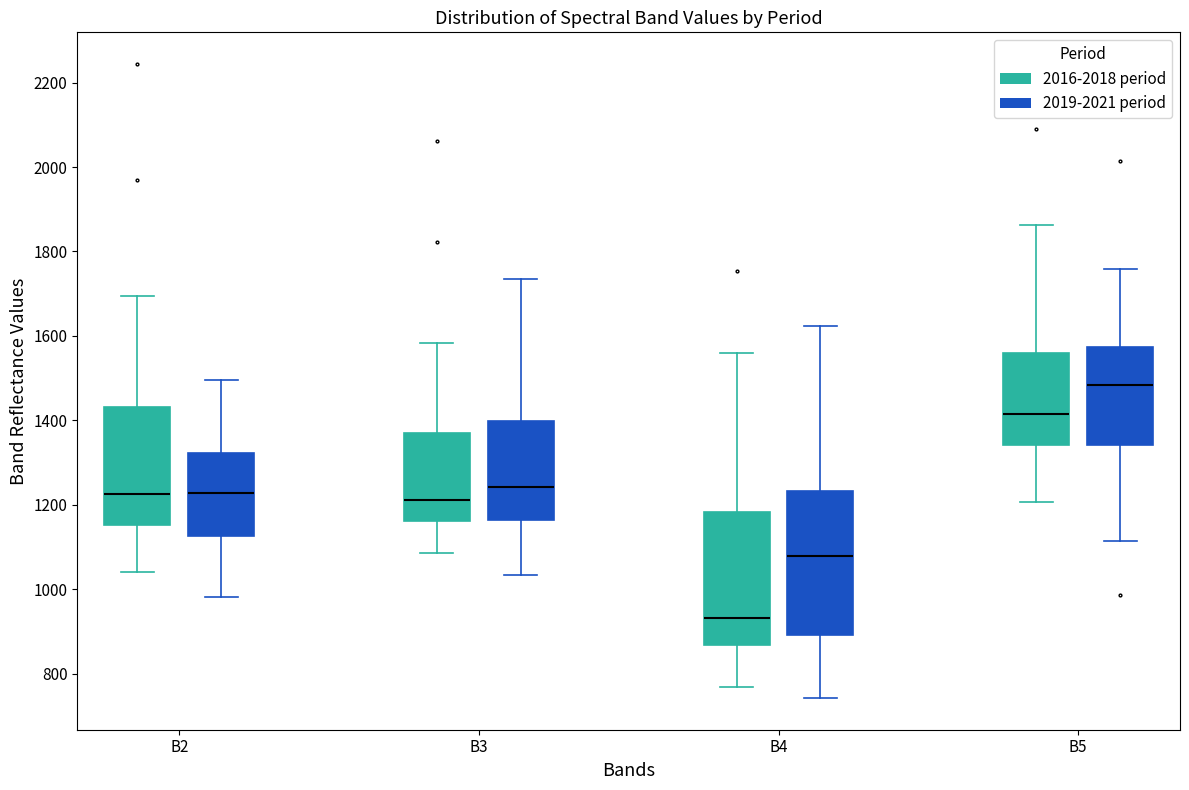

Comparing the boxes themselves (not the whiskers), which one is the tallest?

B4 (2019-2021 period)